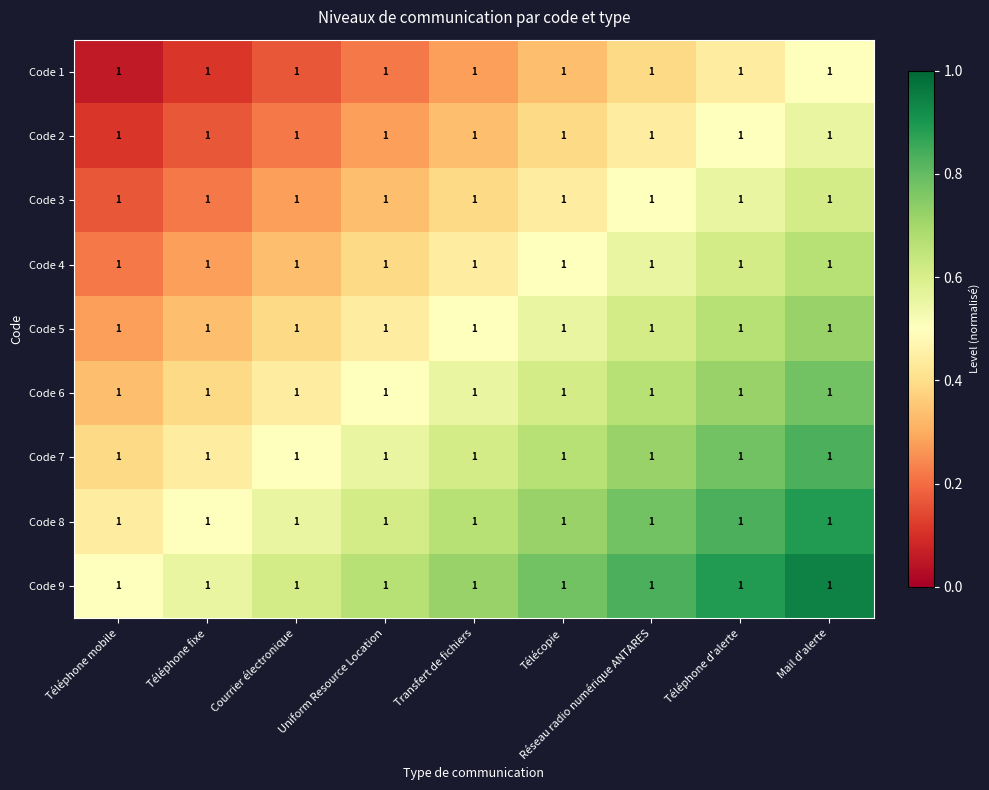

Count the number of data series in this chart.

9